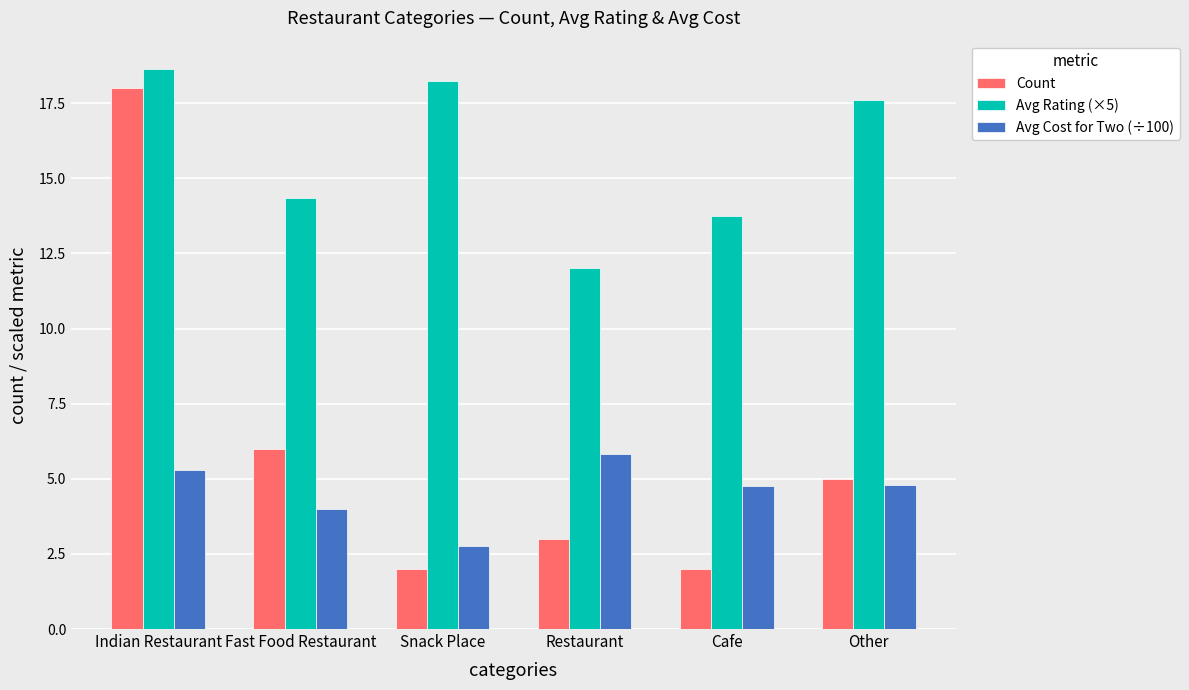

What is the label of the 1st bar from the right?

Other